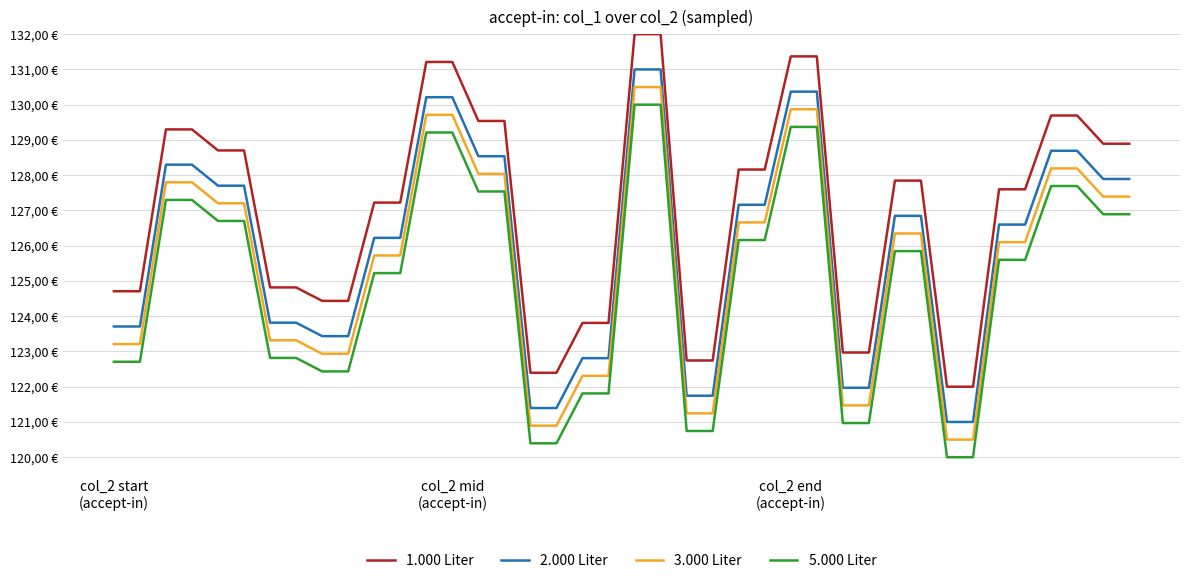

True or false: 5.000 Liter and 1.000 Liter cross at least once.

False